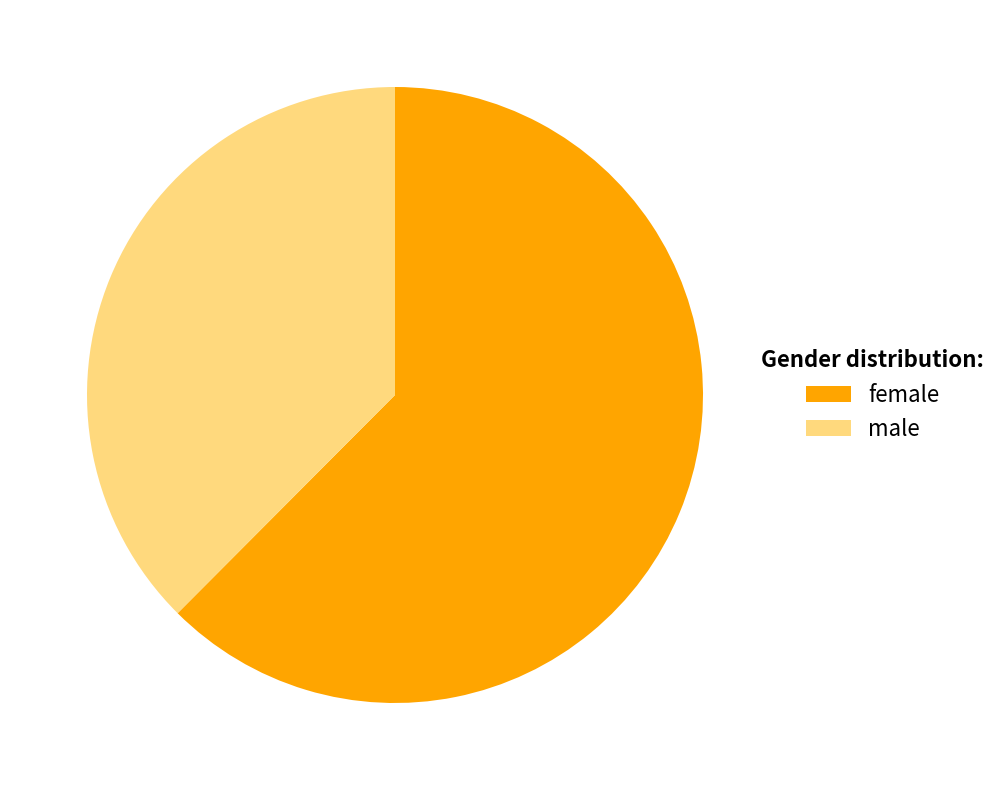

To the nearest percent, what is the average slice percentage?

50%